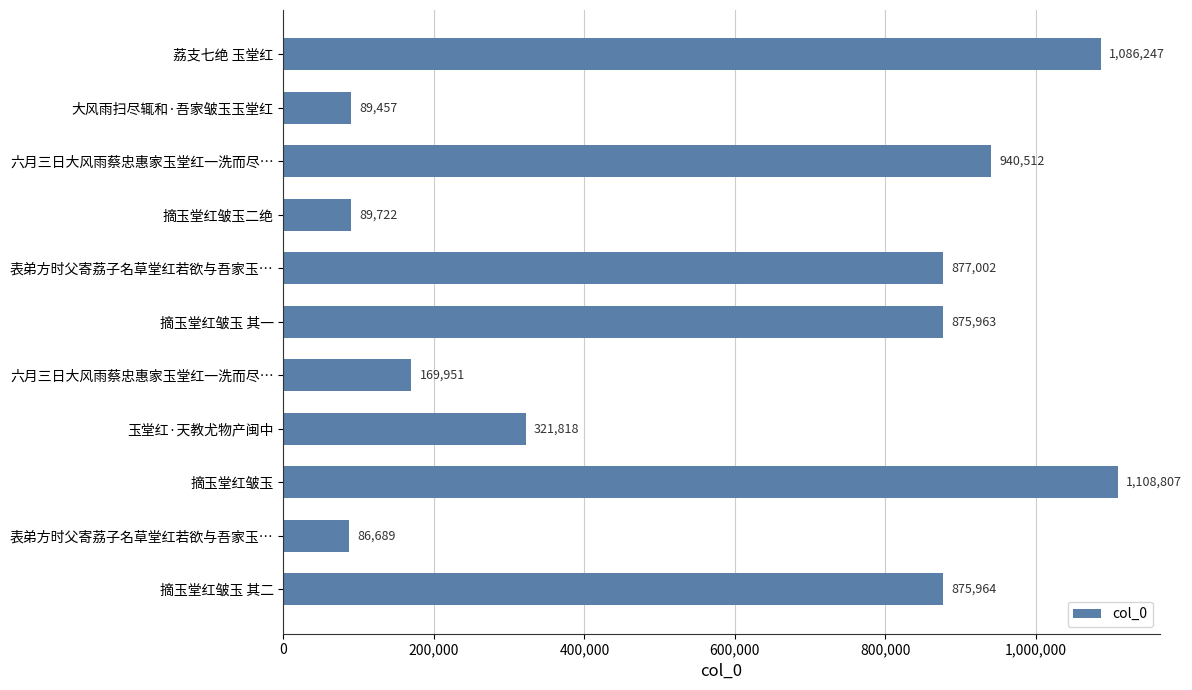

How many values are below 875963?

5